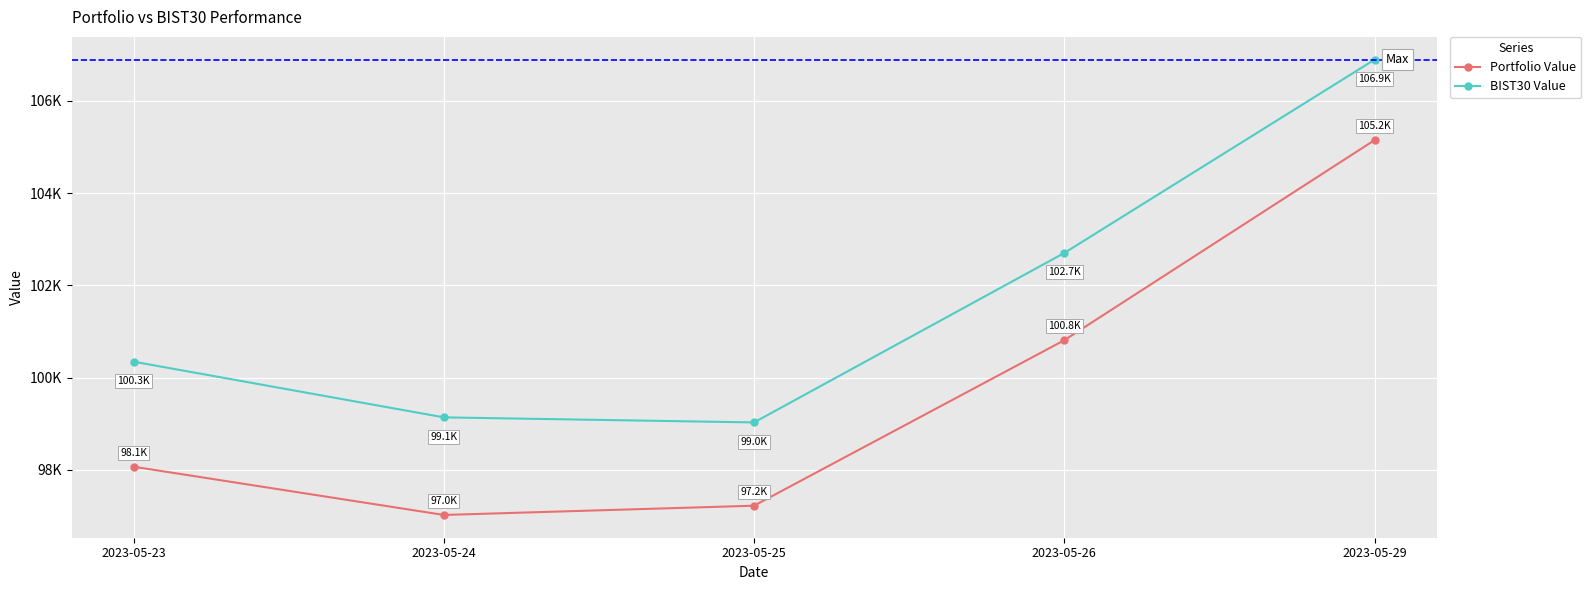

What is the average value of the Portfolio Value series?

99653.8